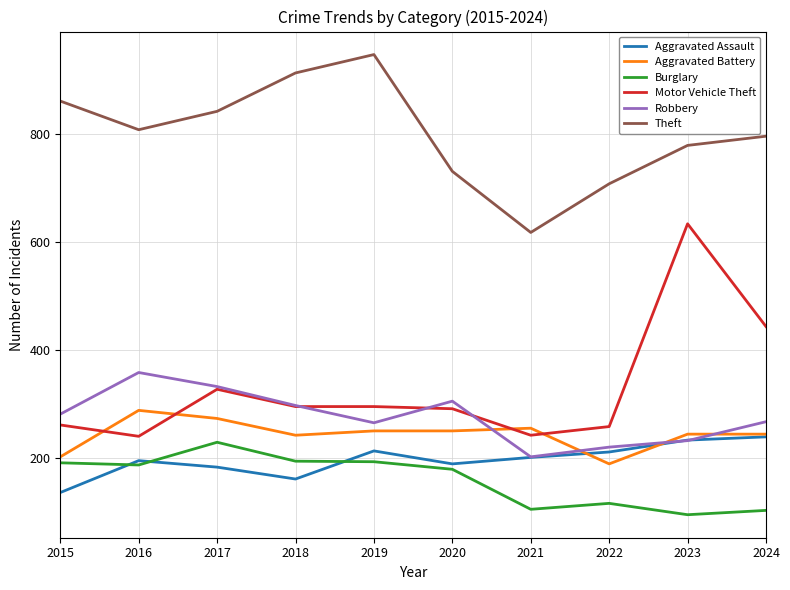

The Robbery series shows 370 at 2015. True or false?

False